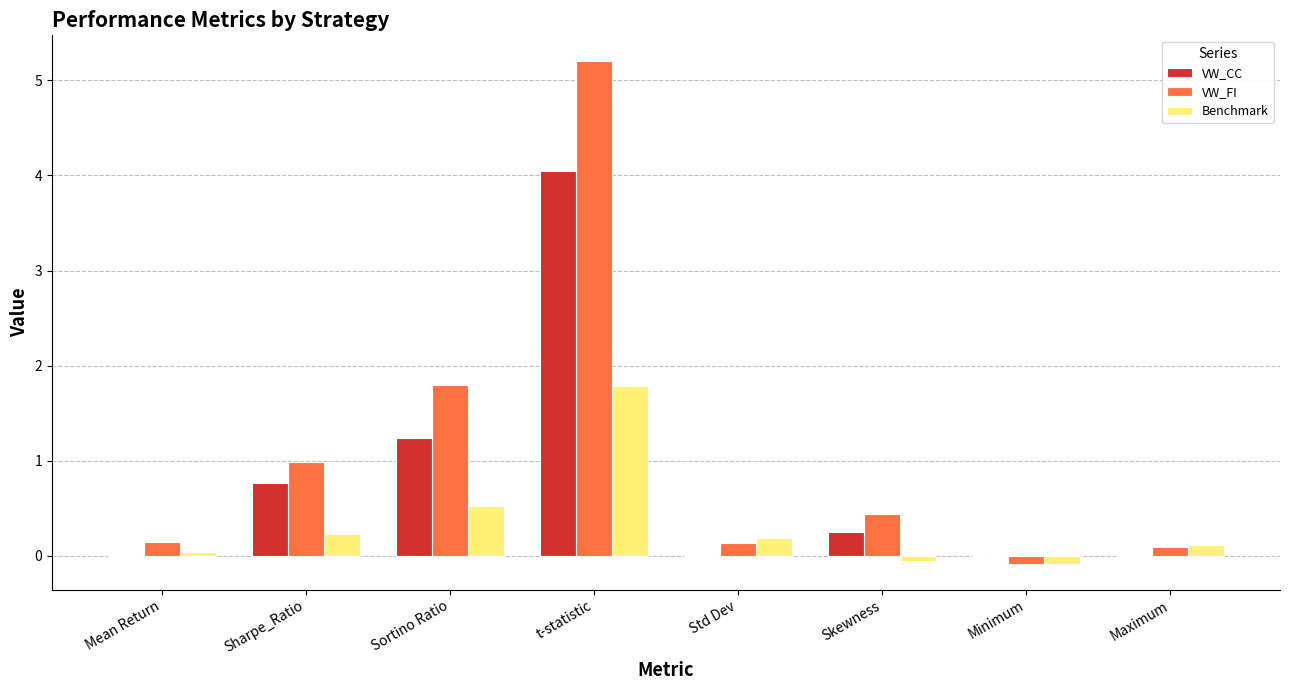

Is the value of VW_CC at Maximum greater than the value of VW_FI at Sortino Ratio?

No